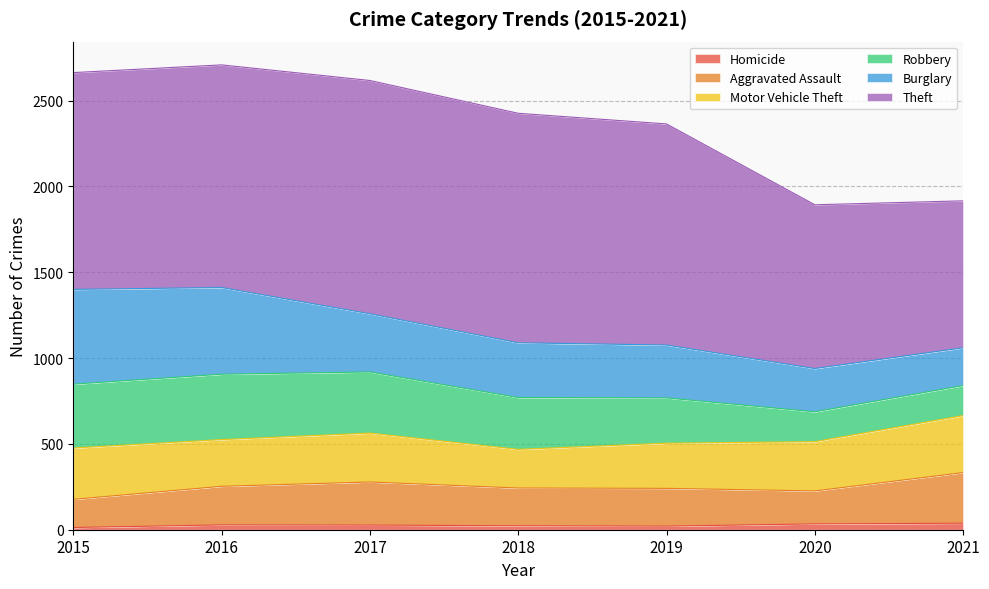

Which category has the highest value across all series?

2016